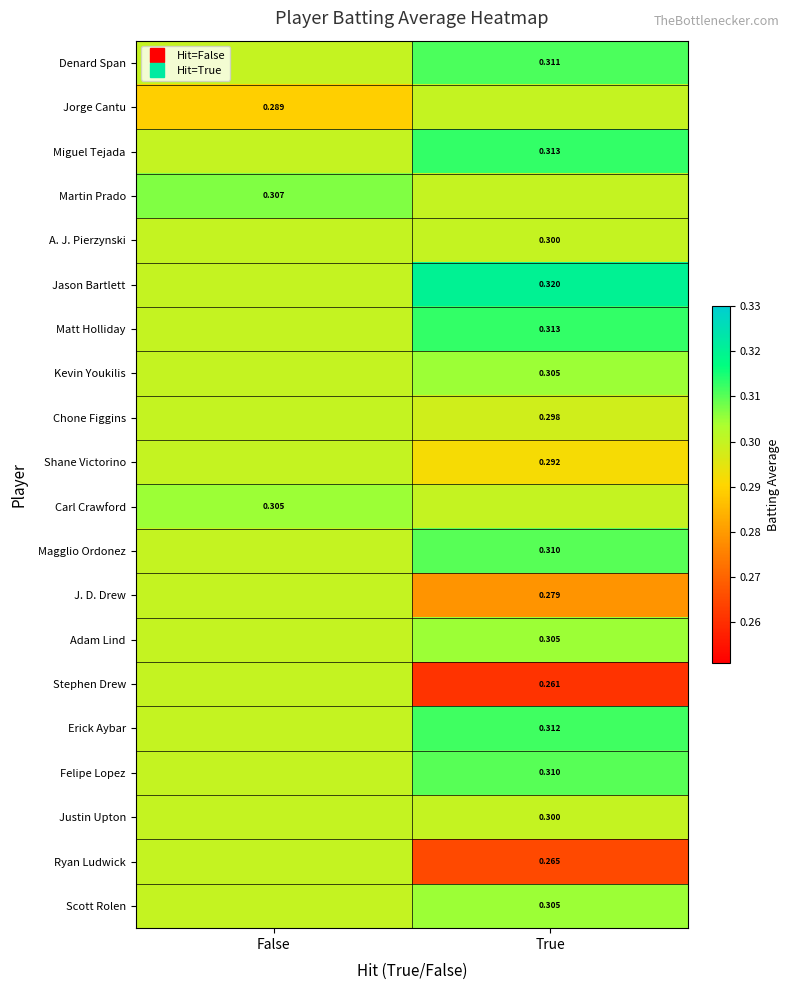

Read the Denard Span value at False.

0.3